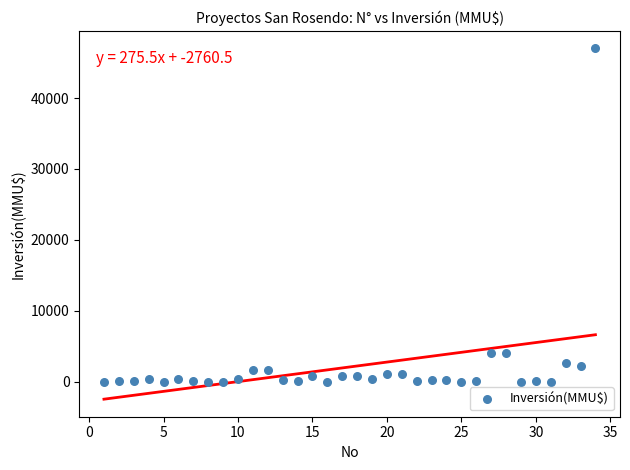

What is the range of Y values (max minus min)?

47000